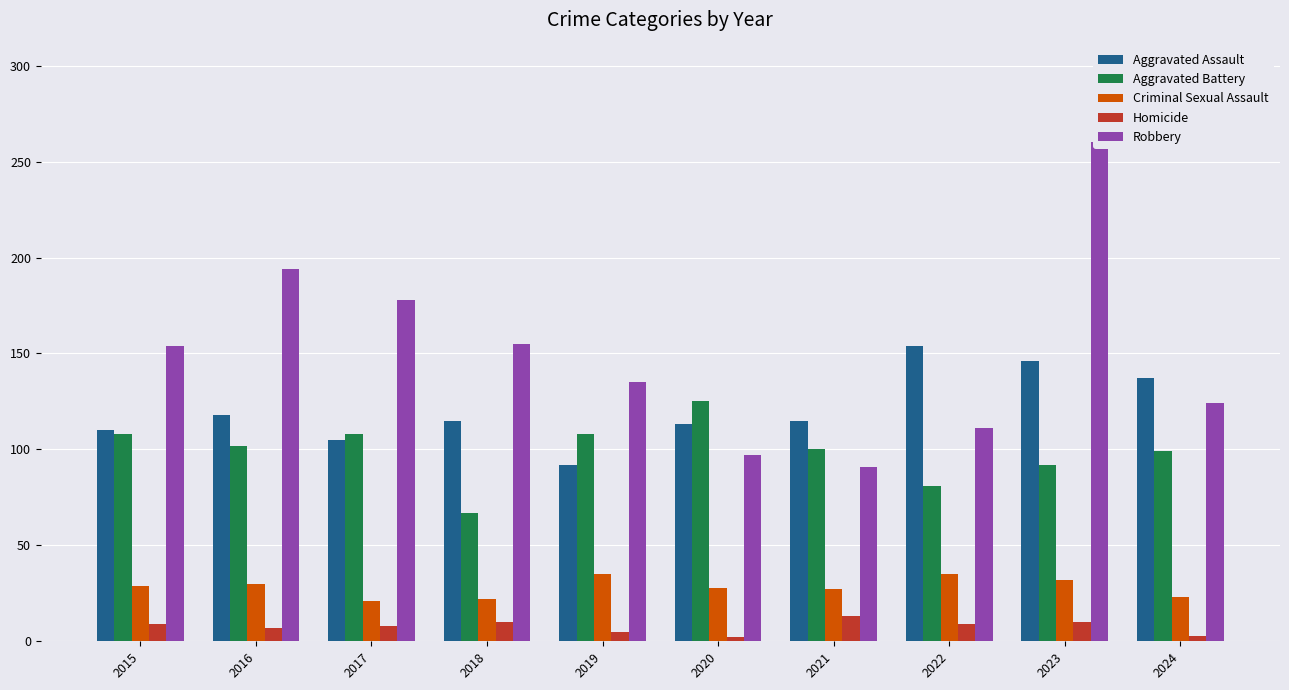

Rank the series by their maximum value, from lowest to highest.

Homicide, Criminal Sexual Assault, Aggravated Battery, Aggravated Assault, Robbery